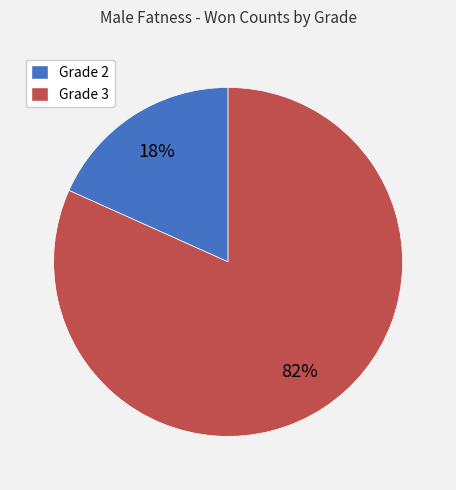

What is the largest slice in the pie chart?

Grade 3